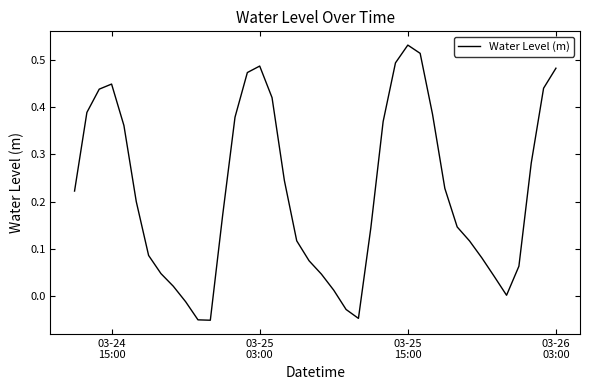

What is the difference between the maximum and minimum values?

0.6